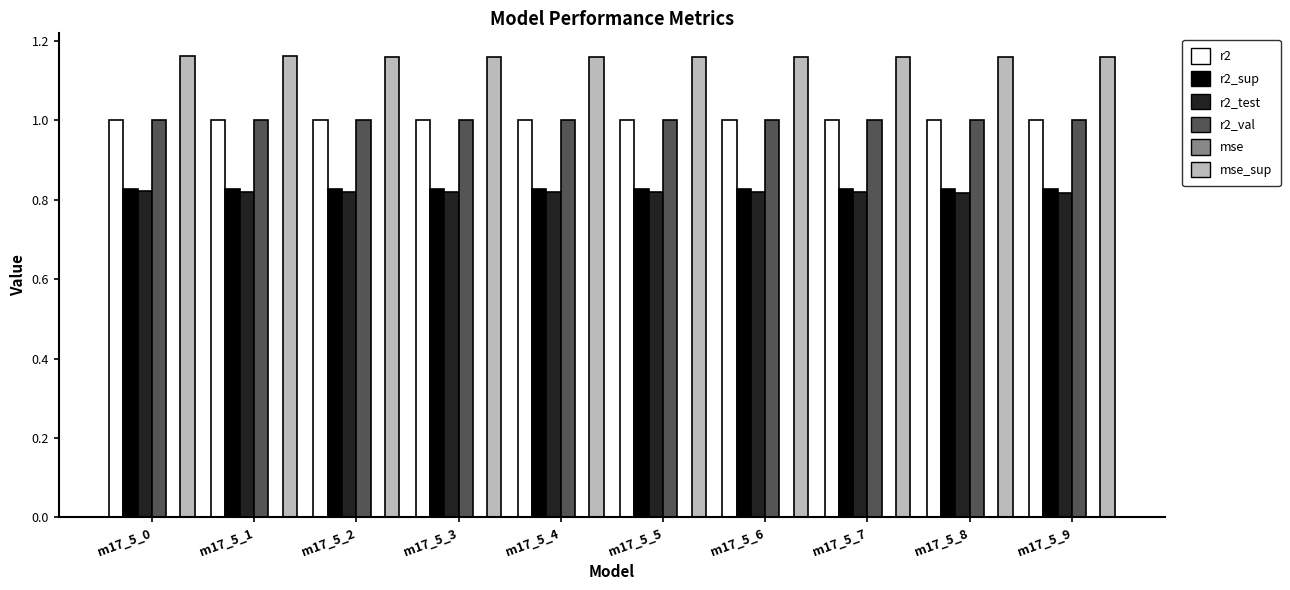

What is the maximum value for r2?

1.0